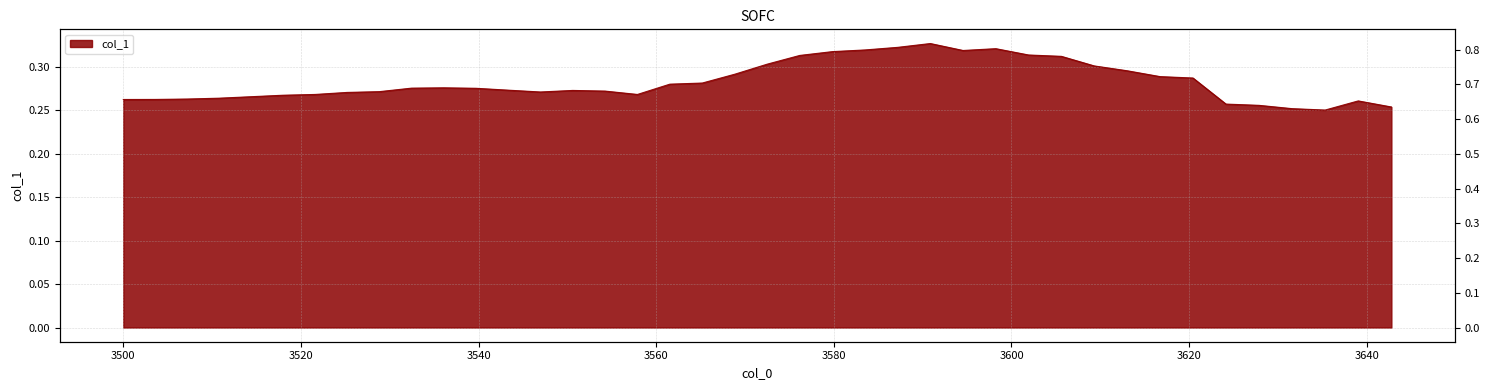

What is the value of the 39th point from the left?

0.3